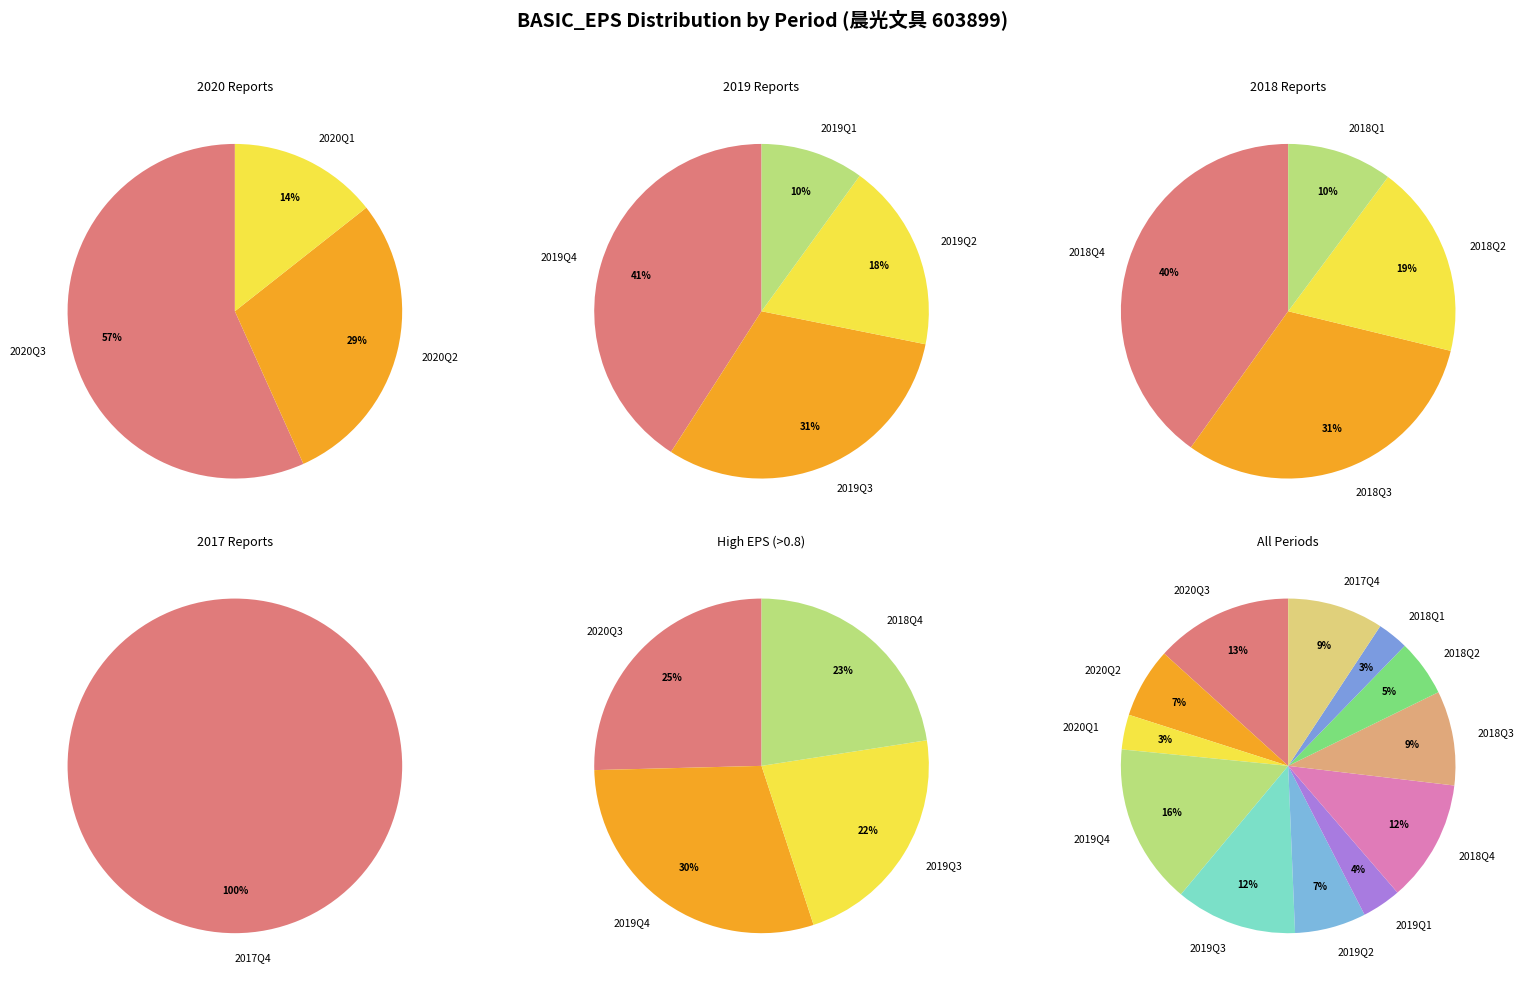

Does 2020Q3 represent more than half of the total?

No